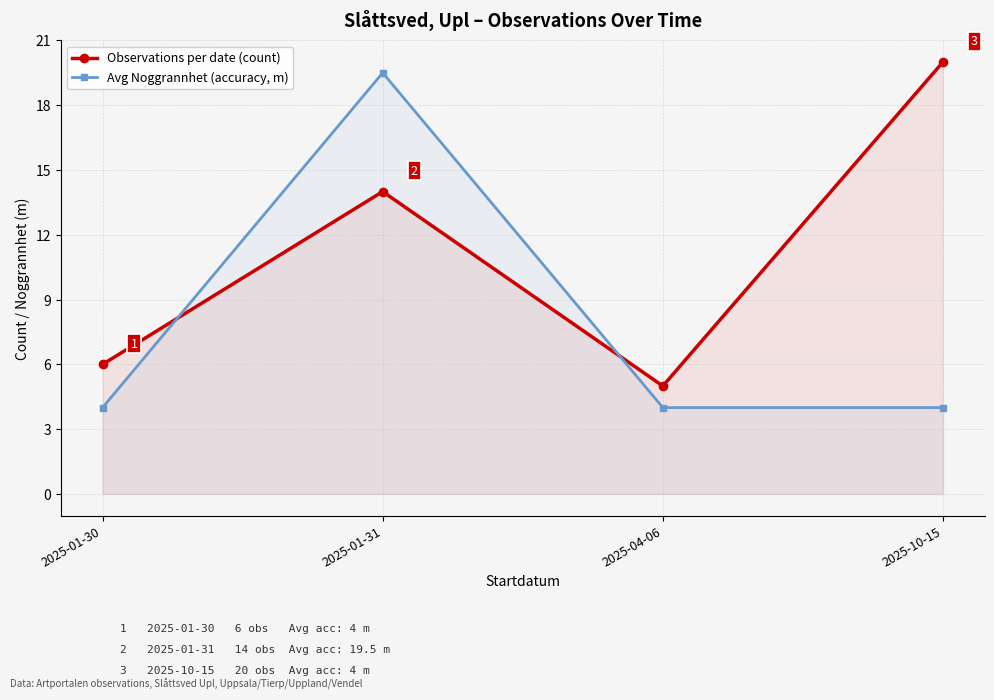

Is it true that Avg Noggrannhet (accuracy, m) equals 4.0 at 2025-01-30?

True